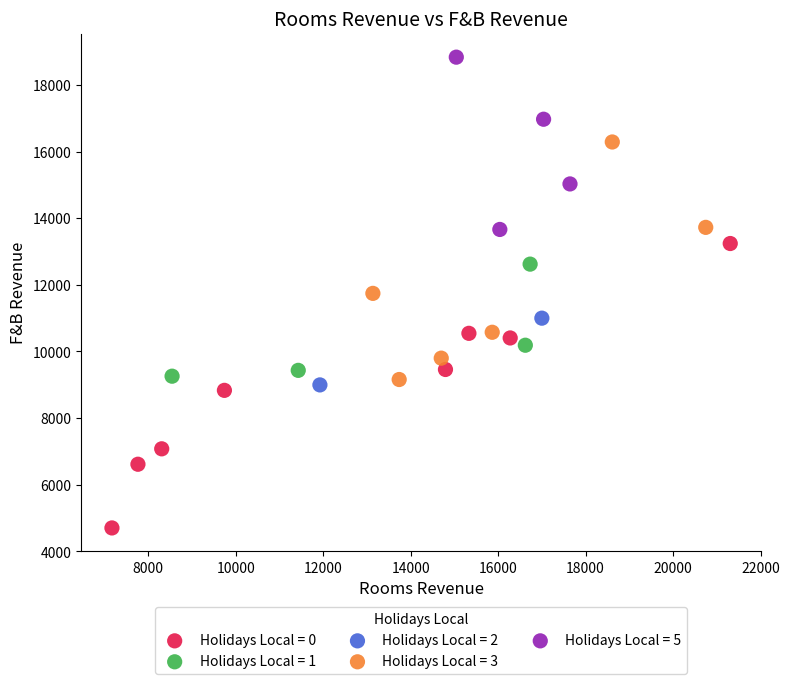

What are all the series names shown in the legend?

Holidays Local = 0, Holidays Local = 1, Holidays Local = 2, Holidays Local = 3, Holidays Local = 5